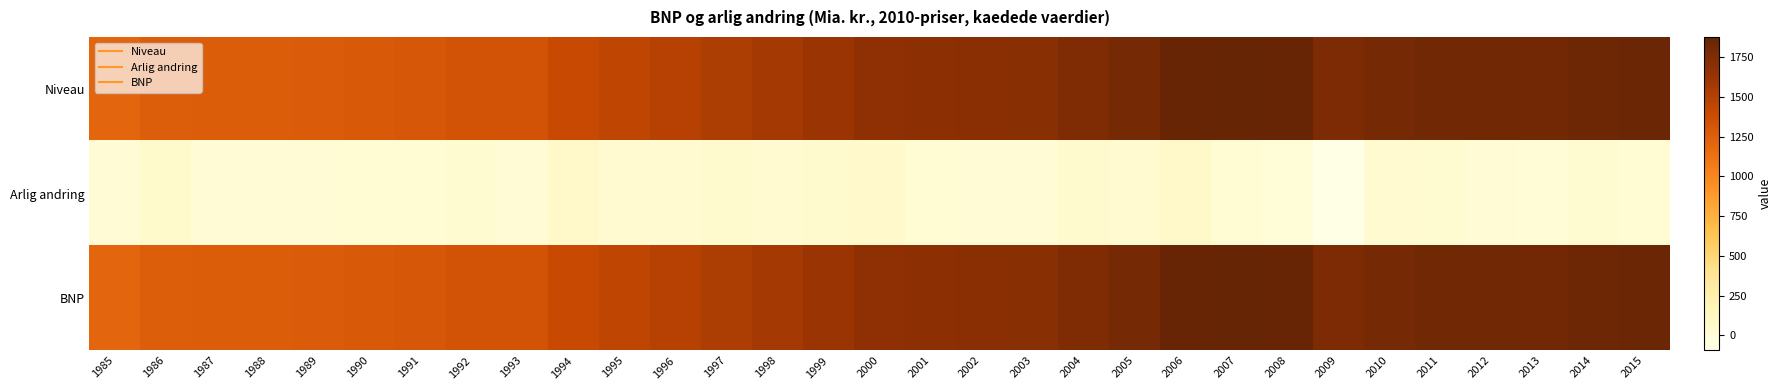

Which has a higher value, 1994 or 2008?

2008